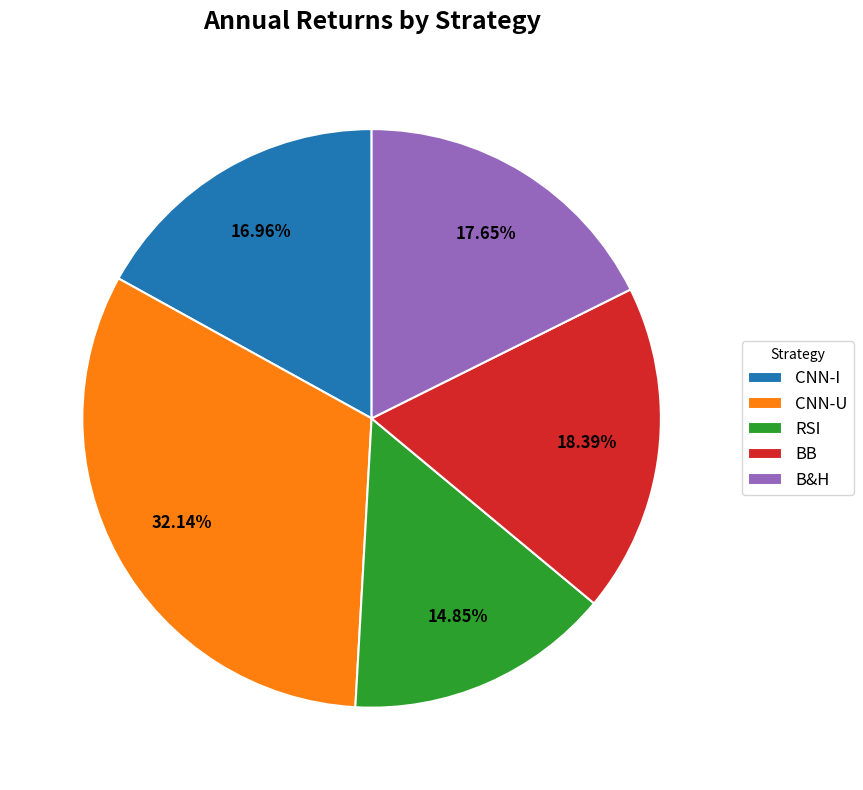

Which slice is the largest?

CNN-U